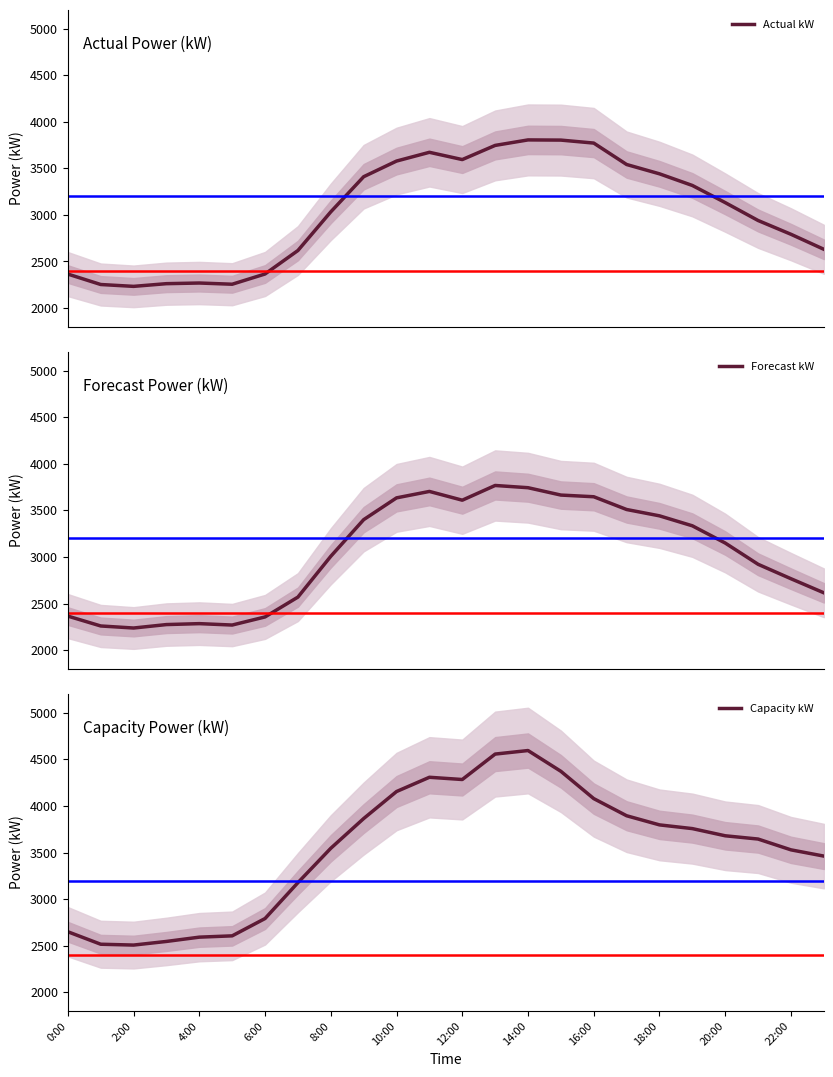

What is the highest value of the Actual kW series?

3805